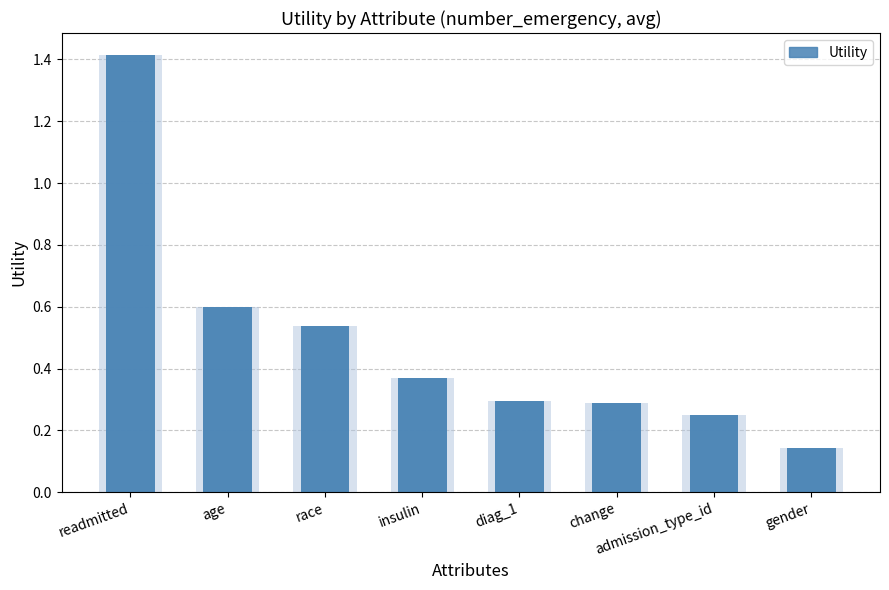

Reading right to left, list all the values displayed in this chart.

gender=0.1	admission_type_id=0.3	change=0.3	diag_1=0.3	insulin=0.4	race=0.5	age=0.6	readmitted=1.4